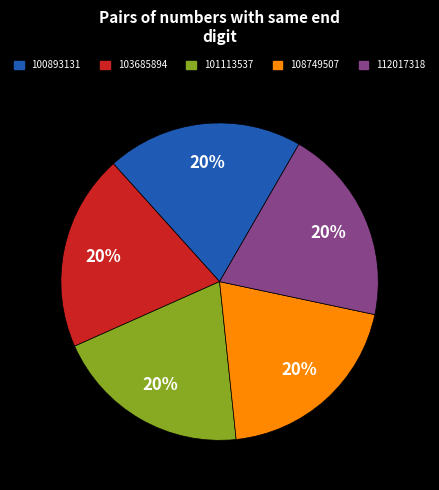

How many slices are in this pie chart?

5